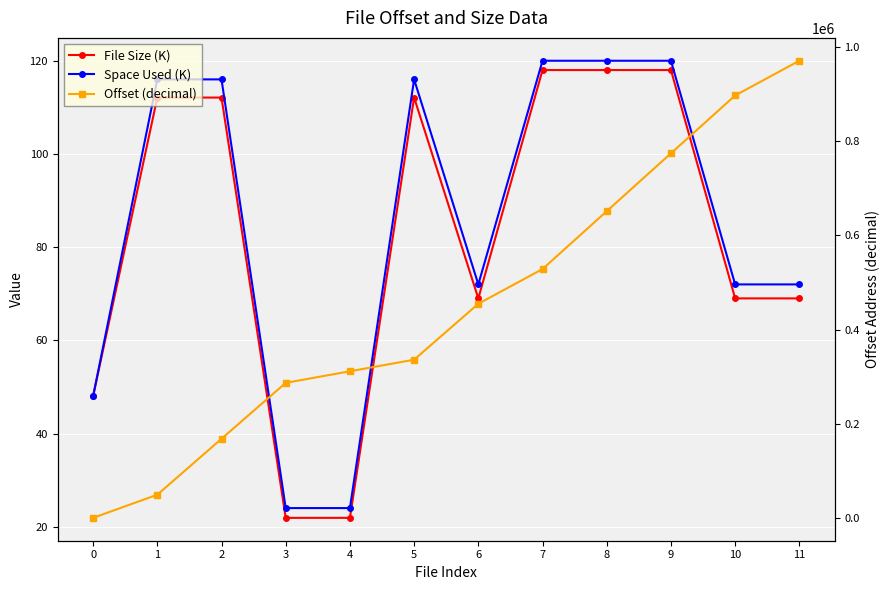

Where is Space Used (K) nearest to the value 72?

6